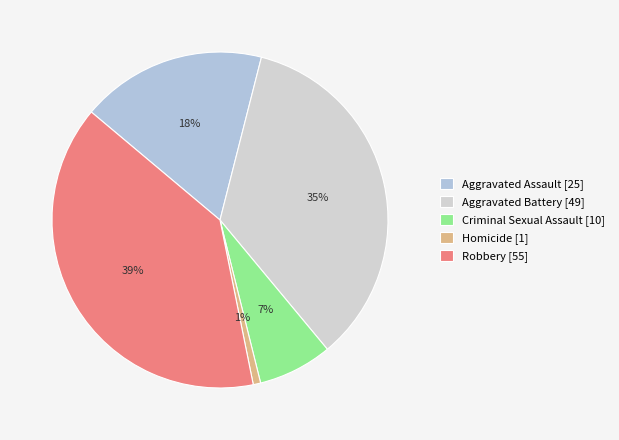

What is the smallest slice in the pie chart?

Homicide